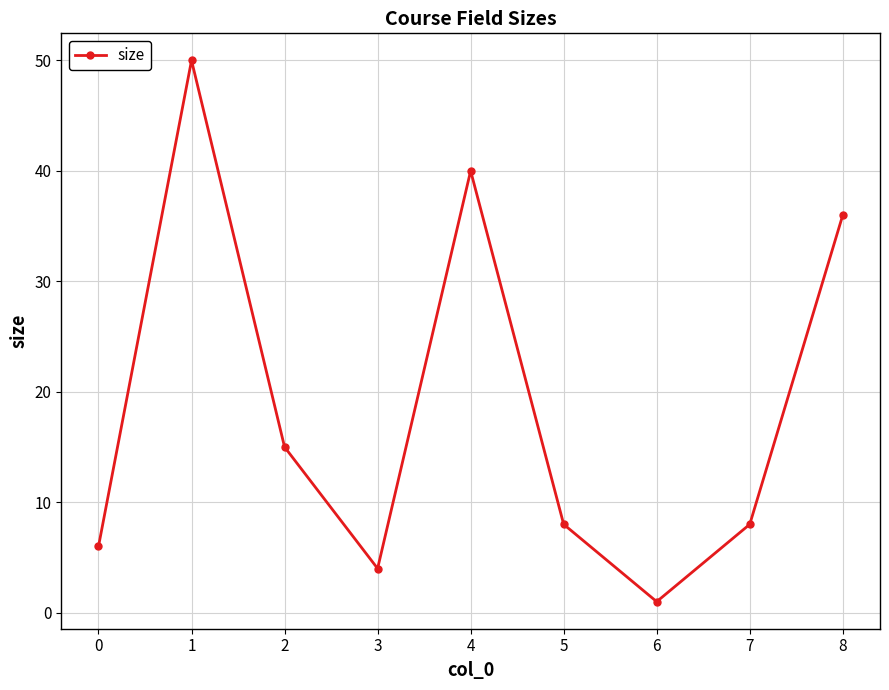

What is the difference between the maximum and minimum values?

49